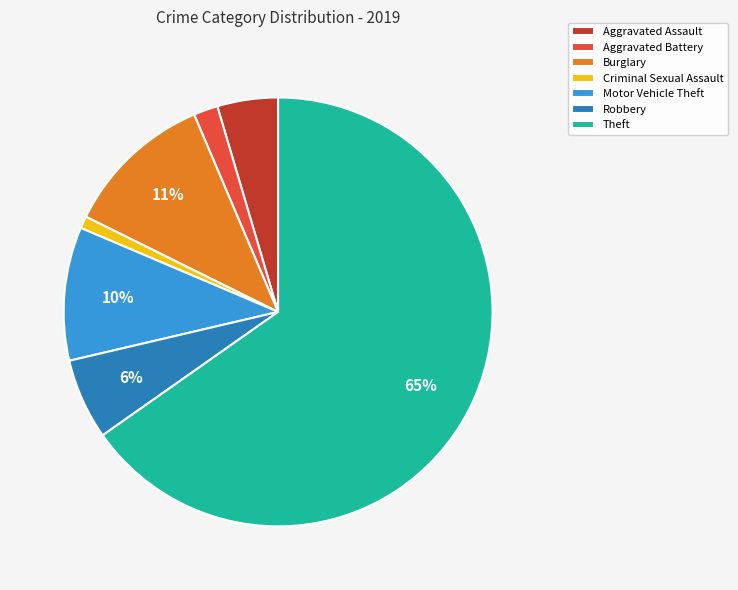

How many segments does this pie chart have?

7